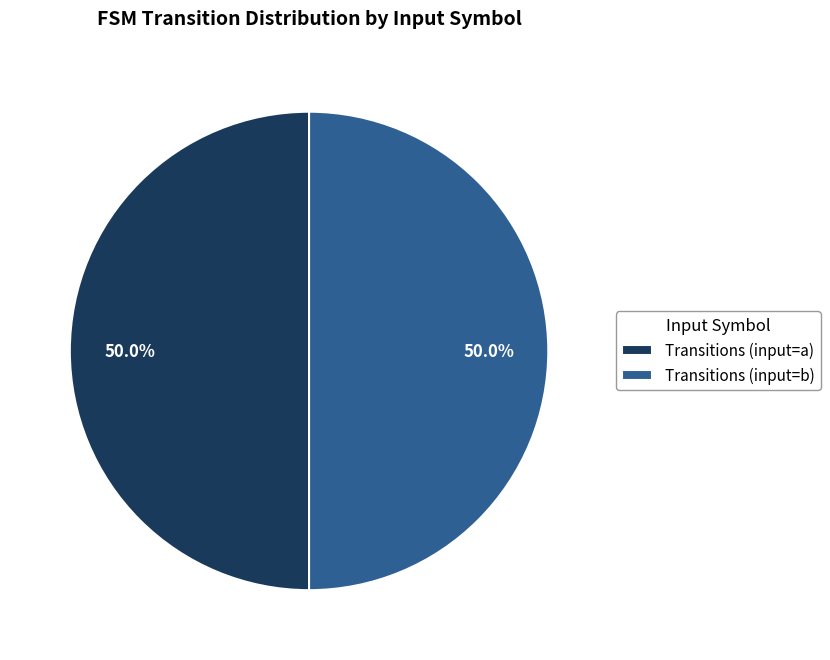

Combined, do Transitions (input=b) and Transitions (input=a) account for over 50%?

Yes